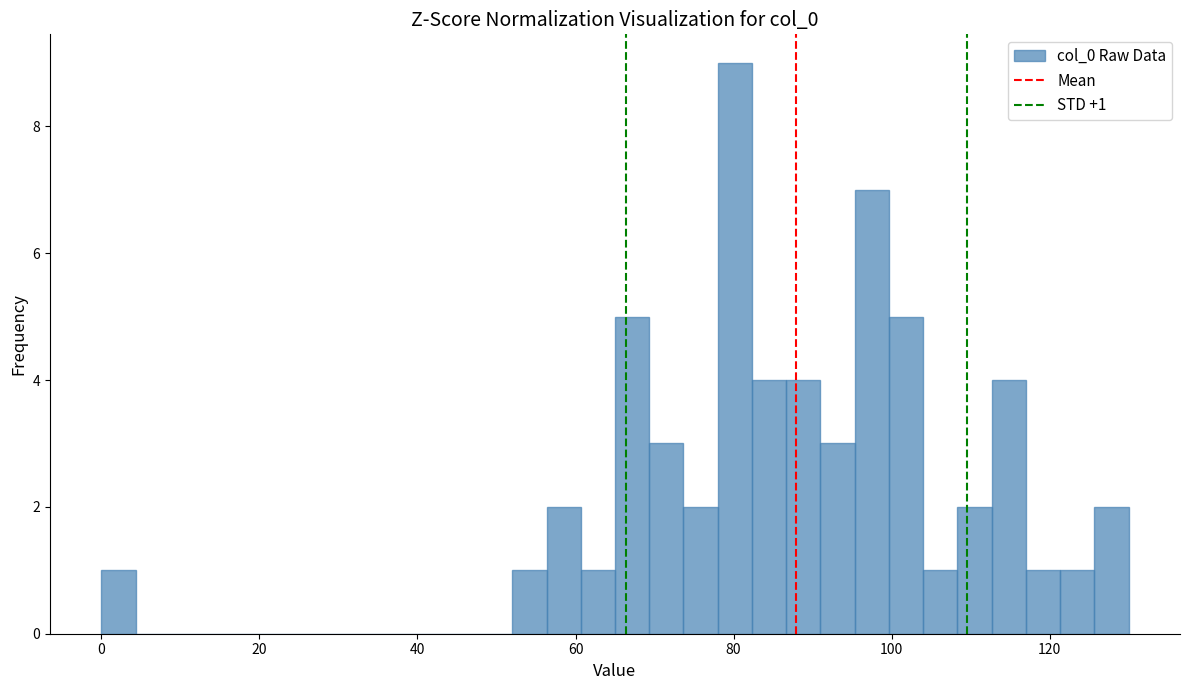

Around what value on the x-axis is the tallest bar? Give the approximate position of its centre, as read against the axis.

80